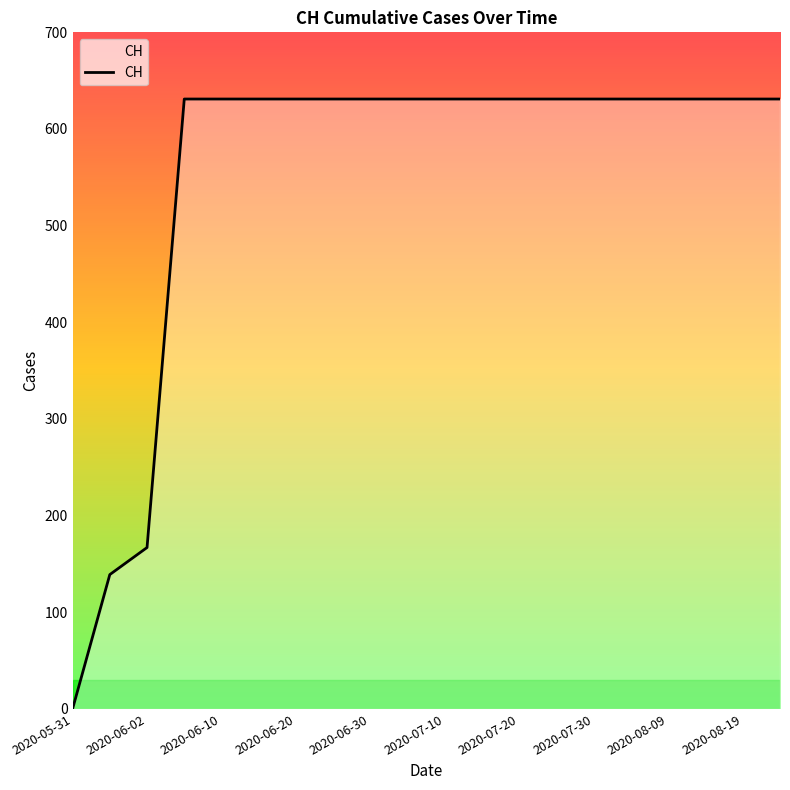

What is the maximum value shown in the chart?

631